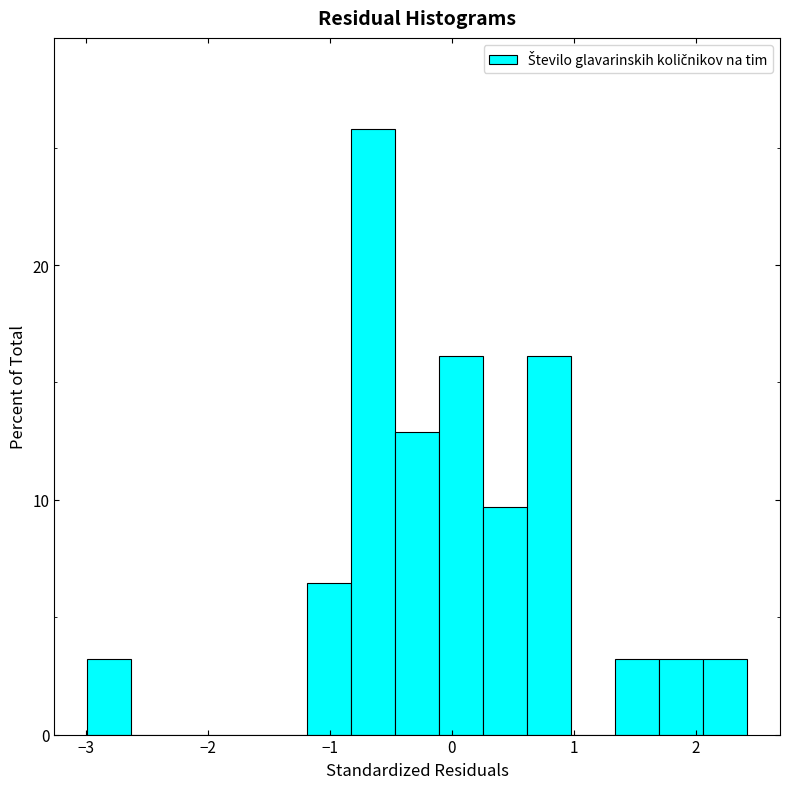

Around what value on the x-axis is the tallest bar? Give the approximate position of its centre, as read against the axis.

-0.6